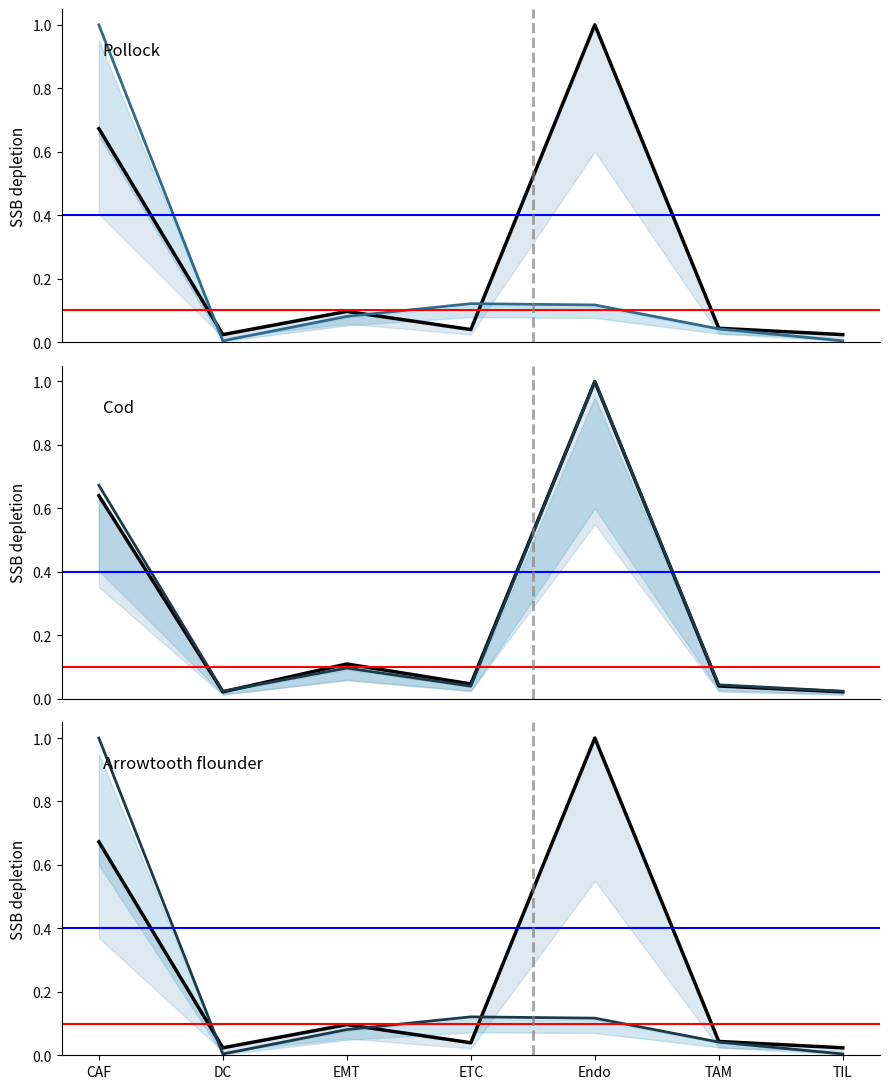

What is the spread (max minus min) of values at ETC?

0.1